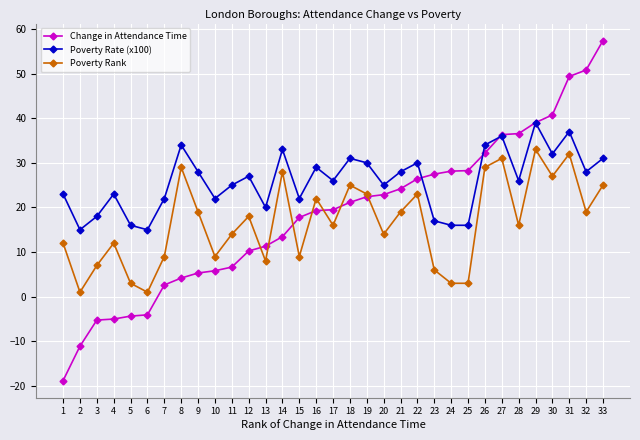

What is the value of the Change in Attendance Time point at the 2nd from the left?

-11.1